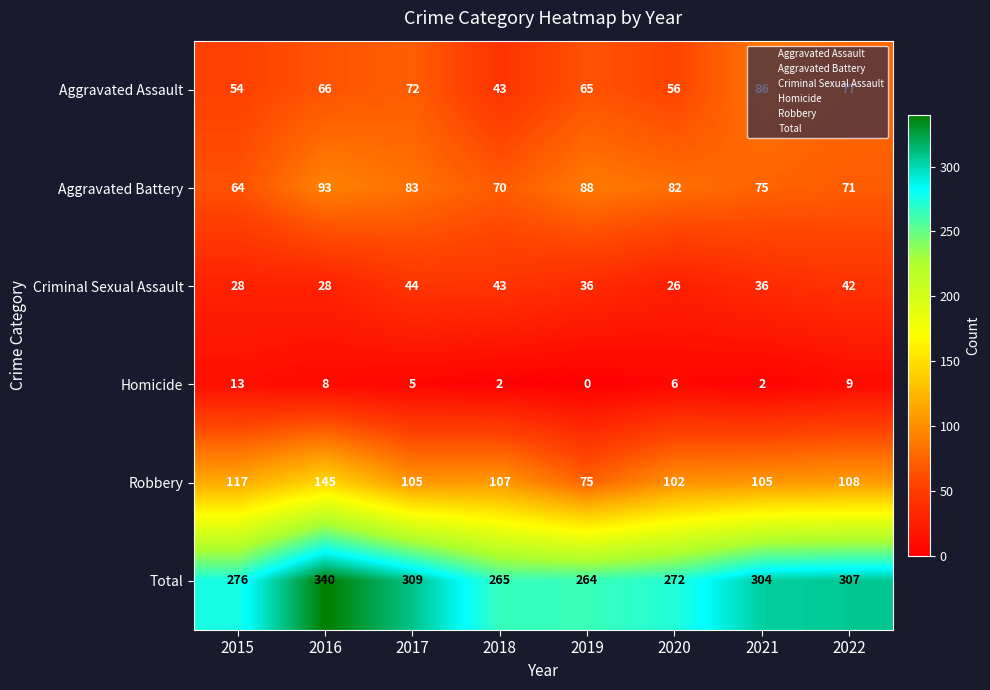

What is the minimum value for Criminal Sexual Assault?

26